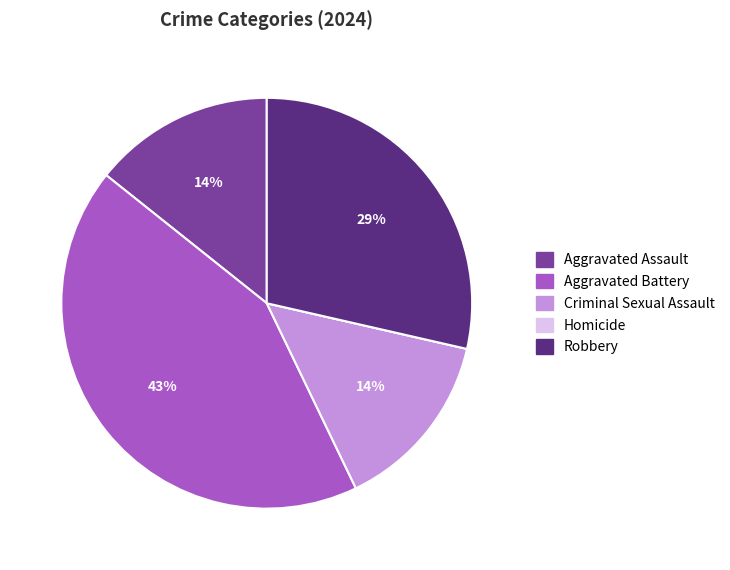

Between Aggravated Assault and Aggravated Battery, which is larger?

Aggravated Battery